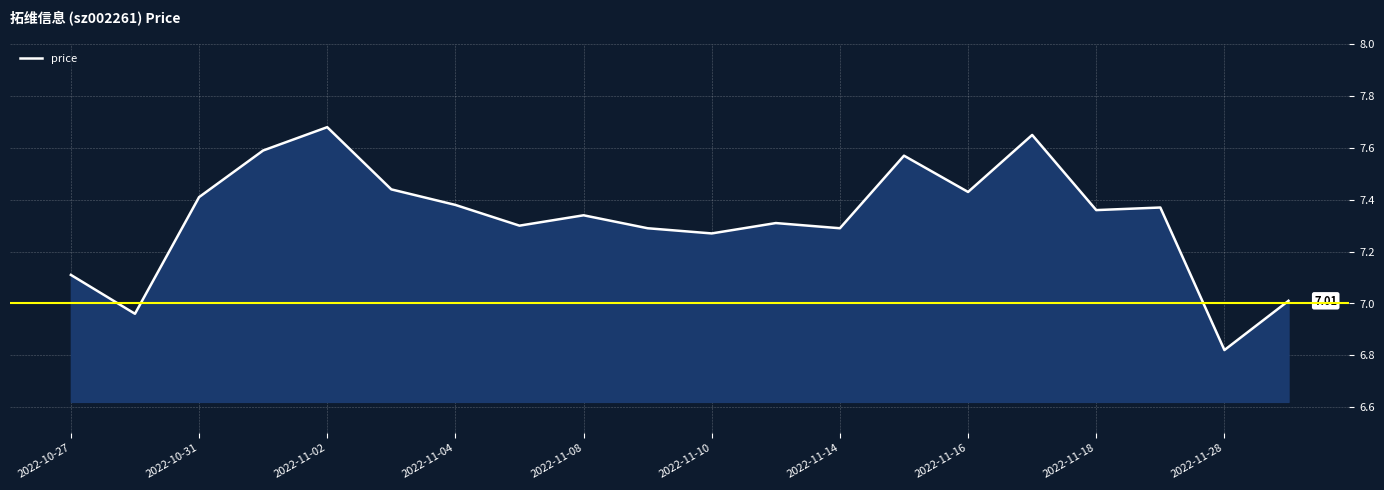

Does the chart display data point markers on the line(s)?

No